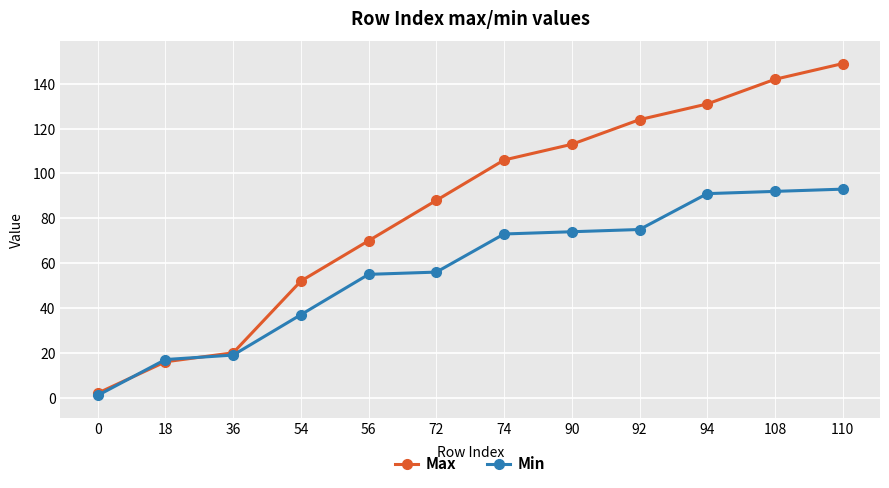

What is the spread (max minus min) of values at 92?

49